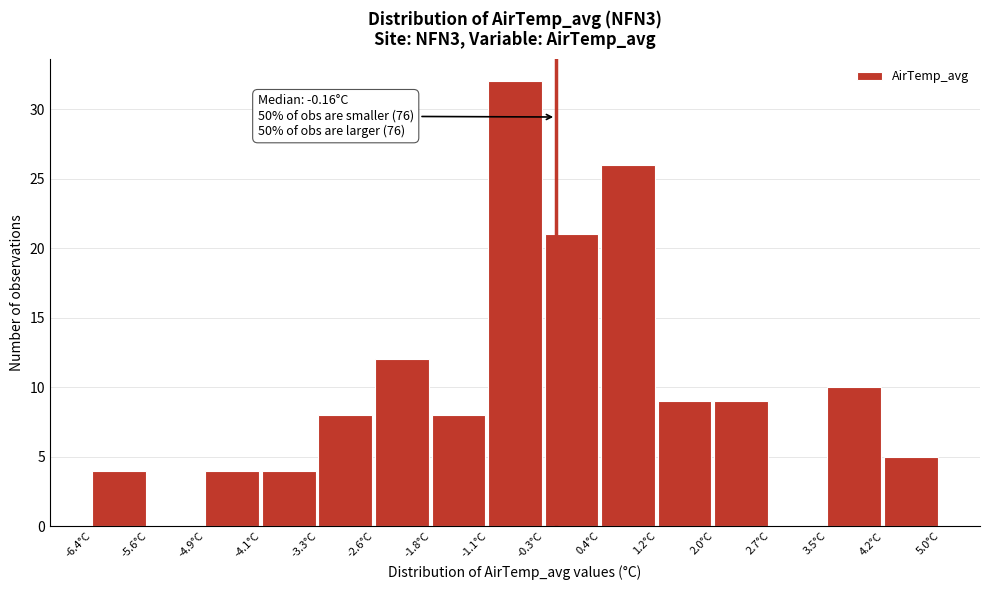

Which range on the x-axis has the tallest bar?

-1.1 to -0.3